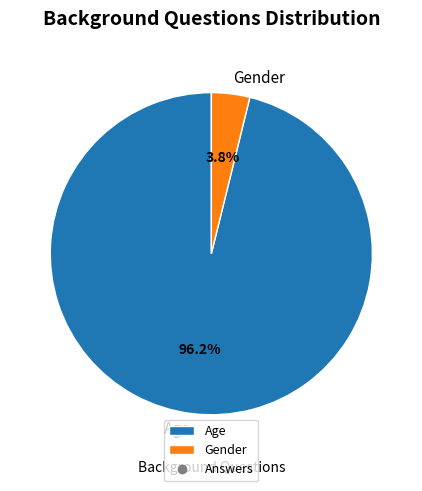

To the nearest percent, what portion does Age represent?

96%